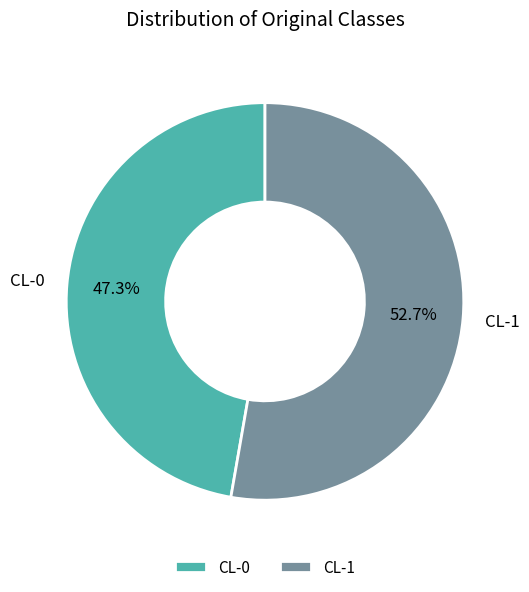

To the nearest percent, what is the difference between the CL-0 and CL-1 slice percentages?

5%